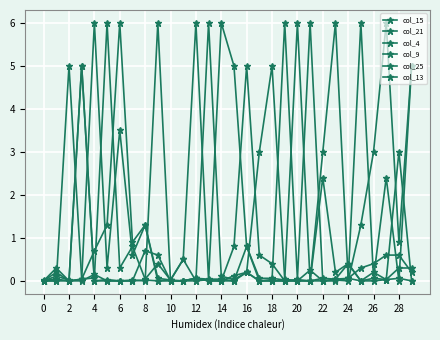

Reading left to right, list all the values displayed in this chart.

col_15: 0.0	0.0	0.0	0.0	0.1	6.0	0.3	0.8	0.0	0.4	0.0	0.0	0.0	0.0	0.0	0.8	5.0	0.6	0.4	0.0	0.0	0.0	0.0	0.0	0.1	6.0	0.1	2.4	0.0	5.0
col_21: 0.0	0.0	5.0	0.0	0.7	1.3	6.0	0.9	1.3	0.0	0.0	0.5	6.0	0.0	6.0	5.0	0.8	0.0	0.0	6.0	0.0	6.0	0.0	0.0	0.0	1.3	3.0	6.0	0.9	5.0
col_4: 0.0	0.3	0.0	5.0	0.0	0.0	0.0	0.0	0.0	0.0	0.0	0.0	0.1	0.0	0.0	0.1	0.2	0.0	0.0	0.0	0.0	0.0	3.0	6.0	0.1	0.0	0.2	0.0	3.0	0.0
col_9: 0.0	0.0	0.0	0.0	0.1	0.0	0.0	0.0	0.0	6.0	0.0	0.0	0.1	0.0	0.0	0.0	0.8	0.1	0.1	0.0	6.0	0.0	2.4	0.2	0.4	0.0	0.1	0.0	0.3	0.3
col_25: 0.0	0.1	0.0	5.0	0.0	0.0	0.0	0.0	0.7	0.6	0.0	0.0	0.1	0.0	0.0	0.0	0.2	0.0	0.0	0.0	0.0	0.0	0.1	0.0	0.4	0.0	0.0	0.0	0.1	0.0
col_13: 0.0	0.2	0.0	0.0	6.0	0.3	3.5	0.6	1.3	0.1	0.0	0.5	0.0	6.0	0.1	0.0	0.2	3.0	5.0	0.0	0.0	0.2	0.0	0.0	0.1	0.3	0.4	0.6	0.6	0.2